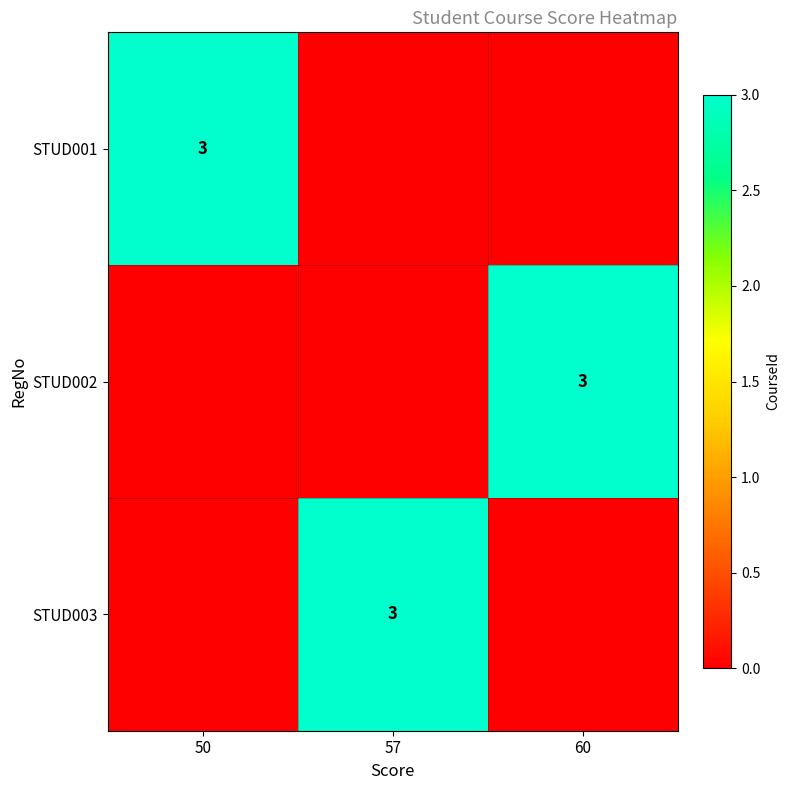

Rank the categories by STUD002 value from highest to lowest.

60, 50, 57